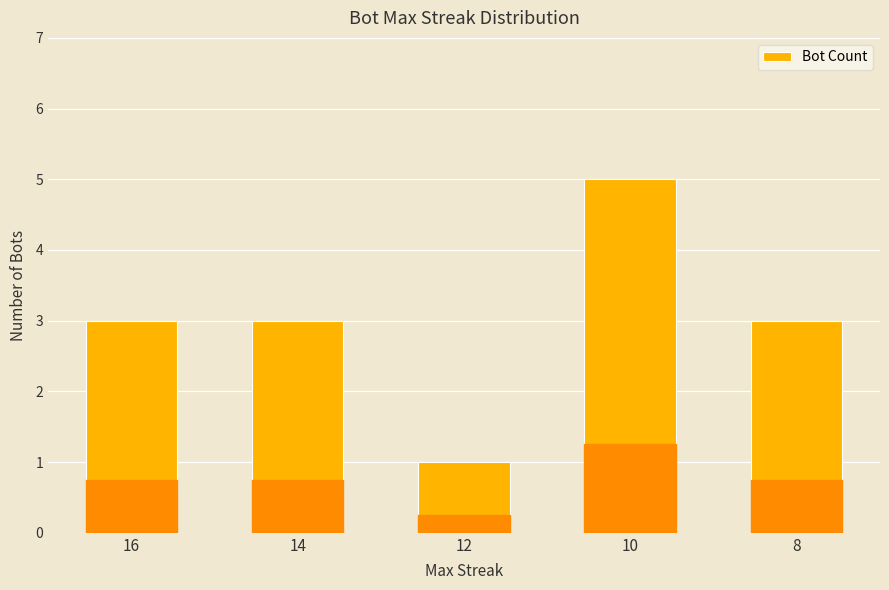

Reading right to left, list all the values displayed in this chart.

8=3	10=5	12=1	14=3	16=3